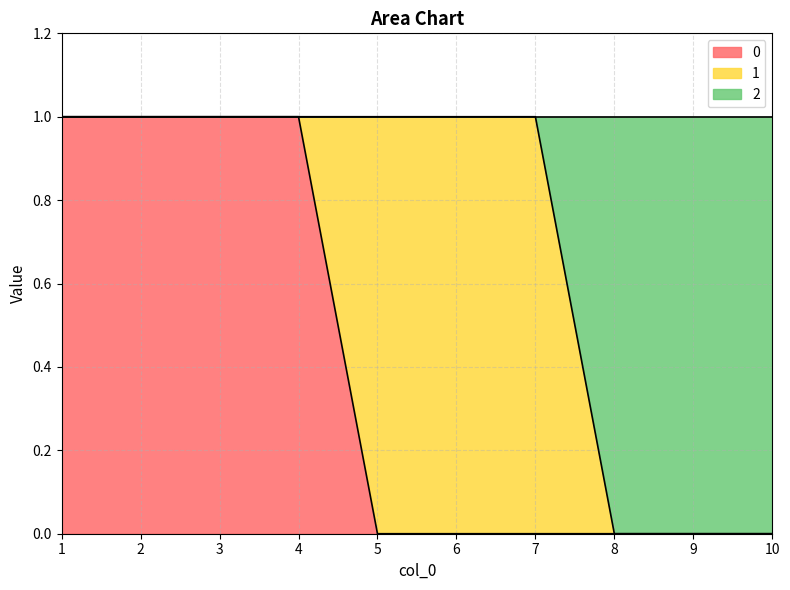

At how many categories does at least one series exceed 0?

7